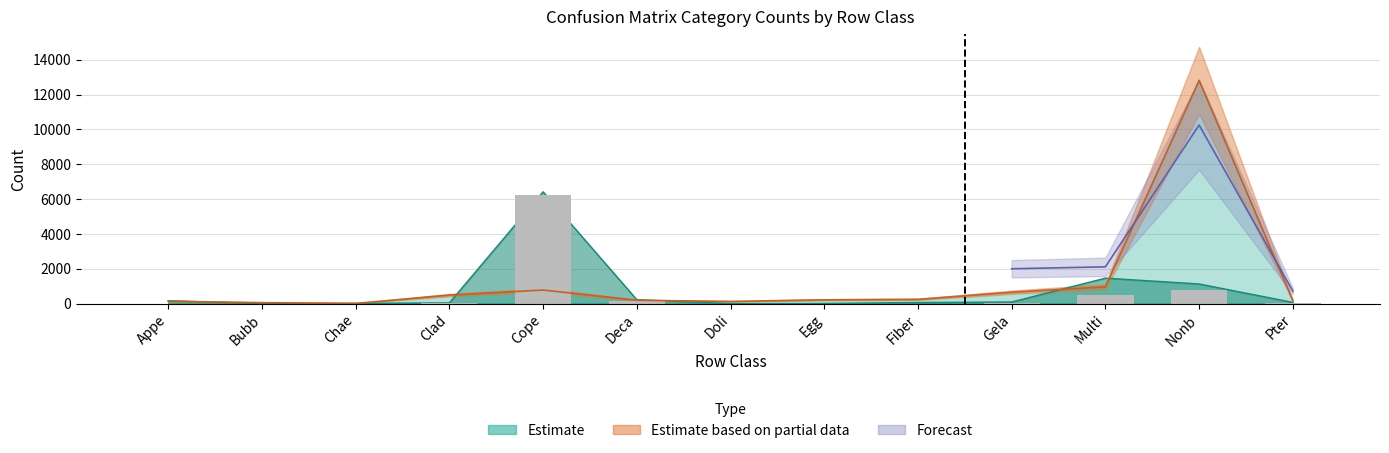

What is the label of the 1st bar from the right?

Pter